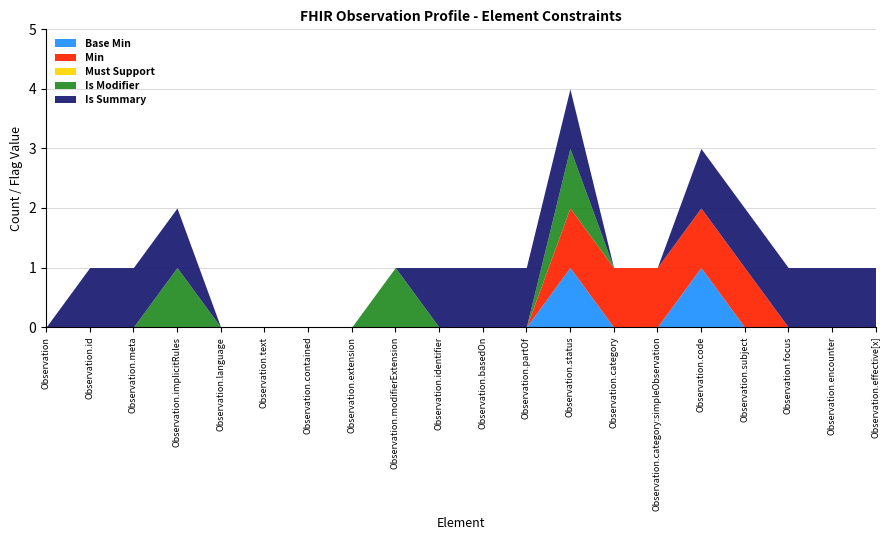

At which category does Base Min reach its first local peak?

Observation.status